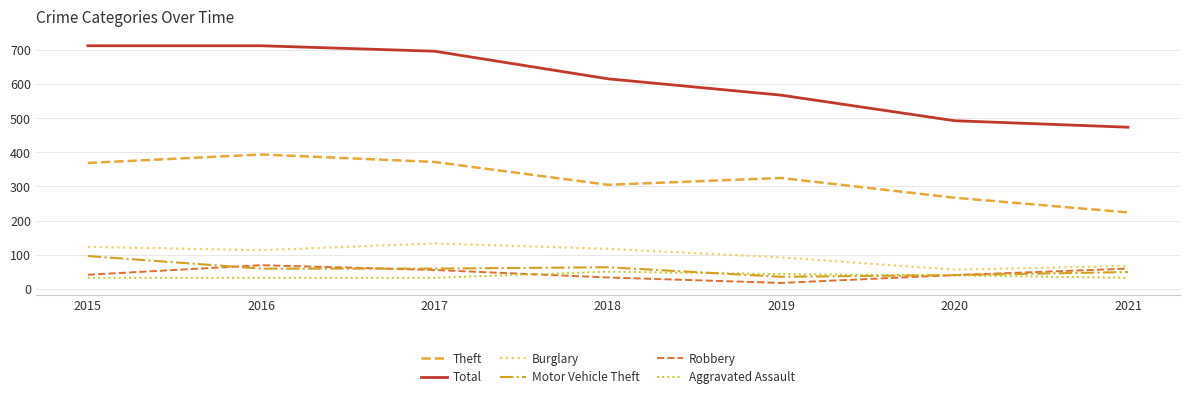

Where is Theft nearest to the value 309?

2018